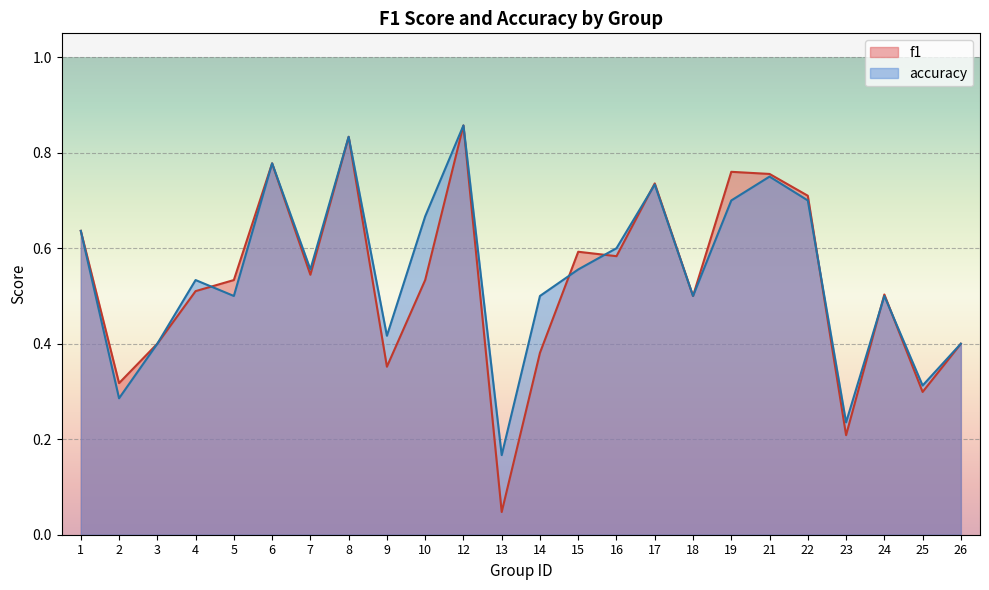

List the series in order of their peak value, lowest first.

f1, accuracy